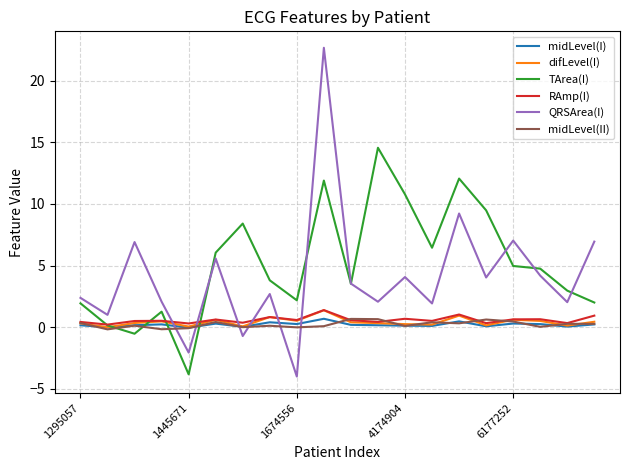

What is the smallest value displayed?

-4.0